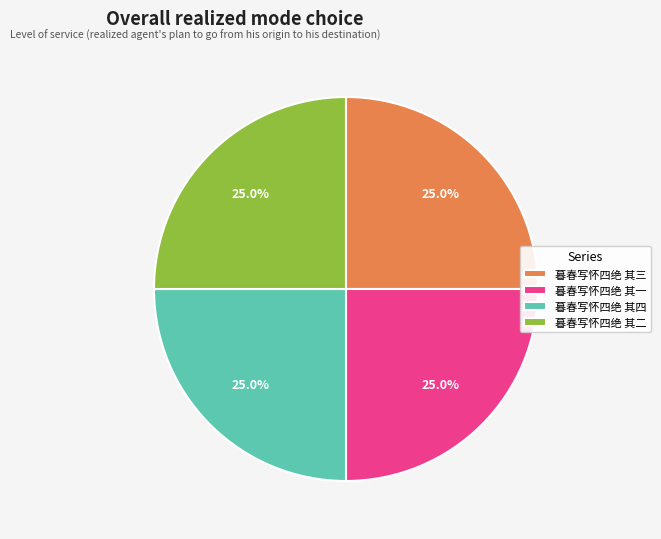

What percentage do 暮春写怀四绝 其四 and 暮春写怀四绝 其二 together represent?

50.0%